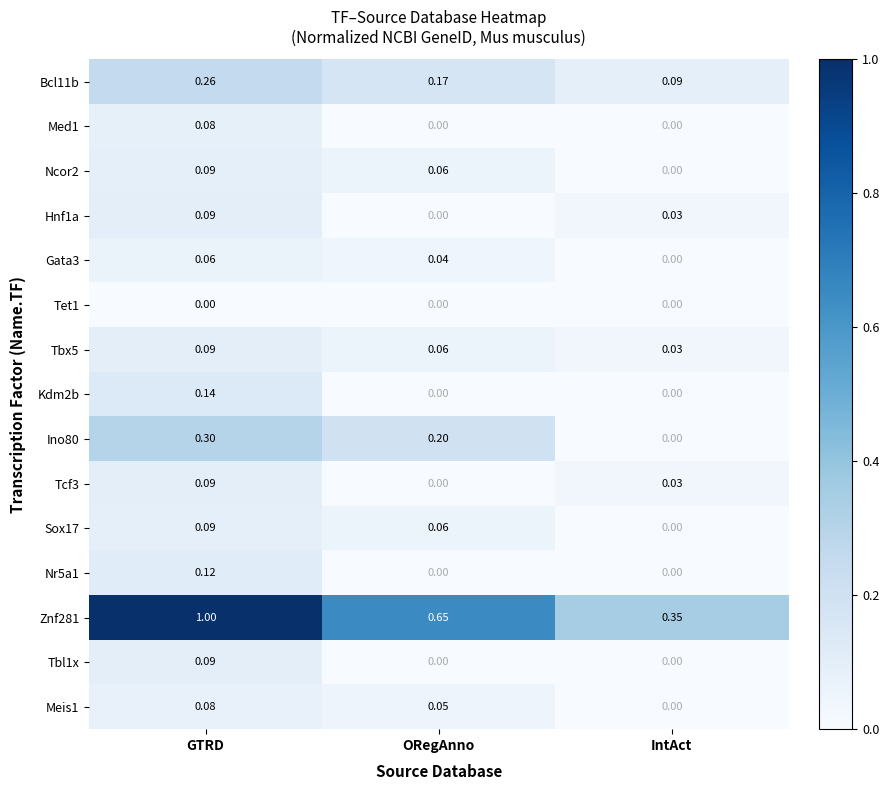

What is the total value across all series at IntAct?

0.5